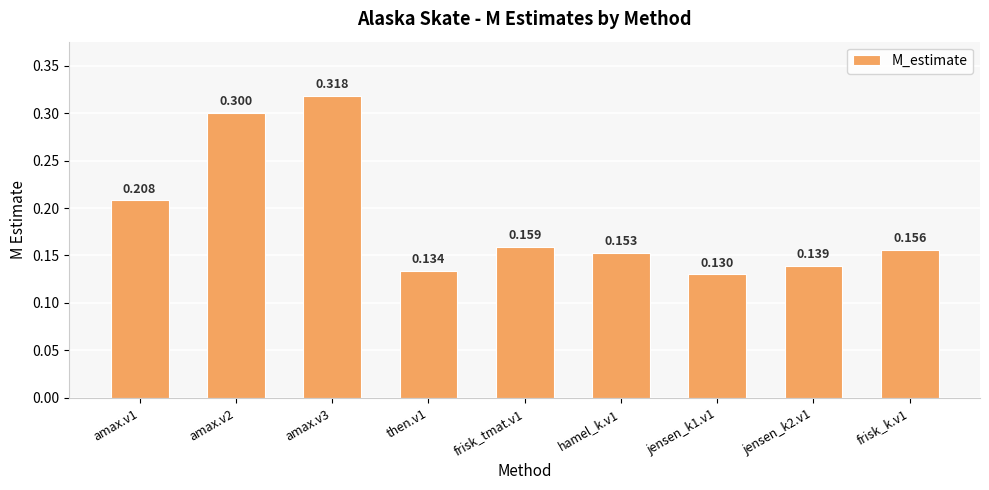

What is the smallest value displayed?

0.1